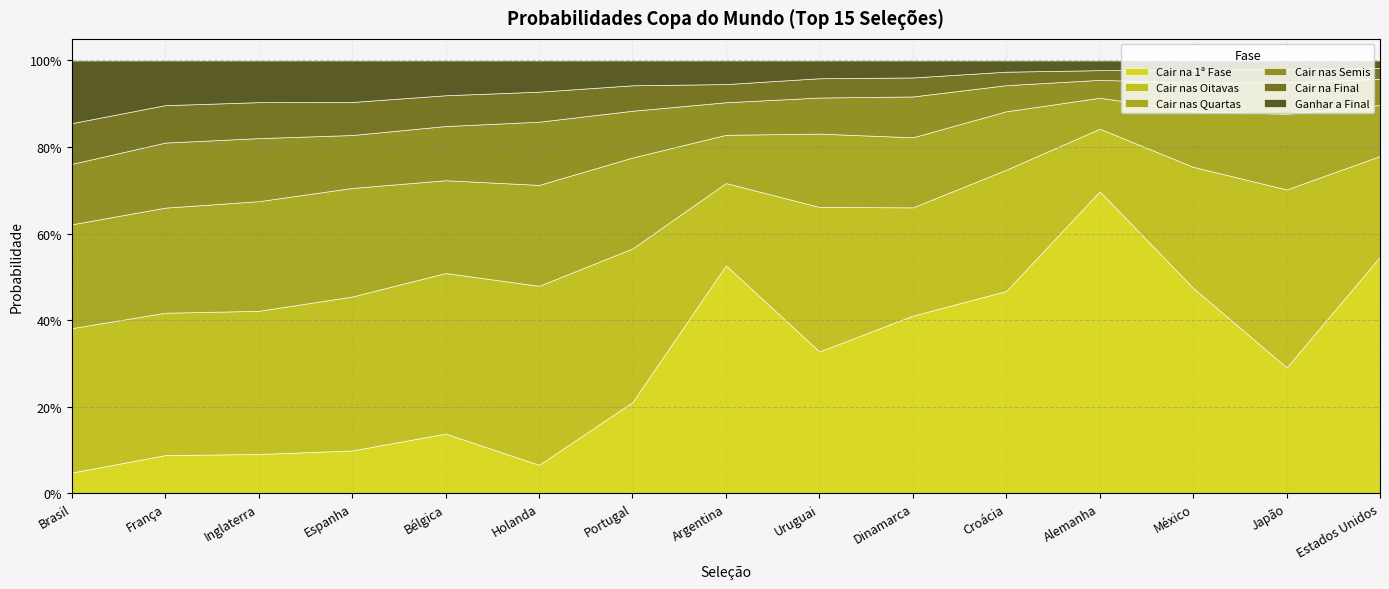

Which series ends up on top after the final intersection of Cair na Final and Cair na 1ª Fase?

Cair na 1ª Fase